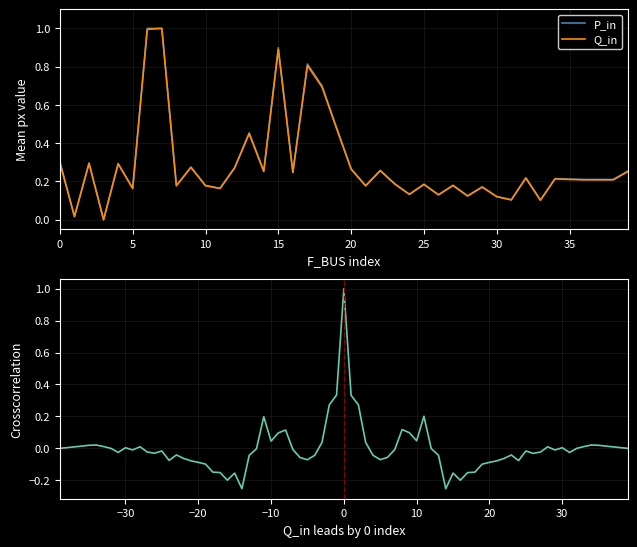

How many data points does each series have?

40